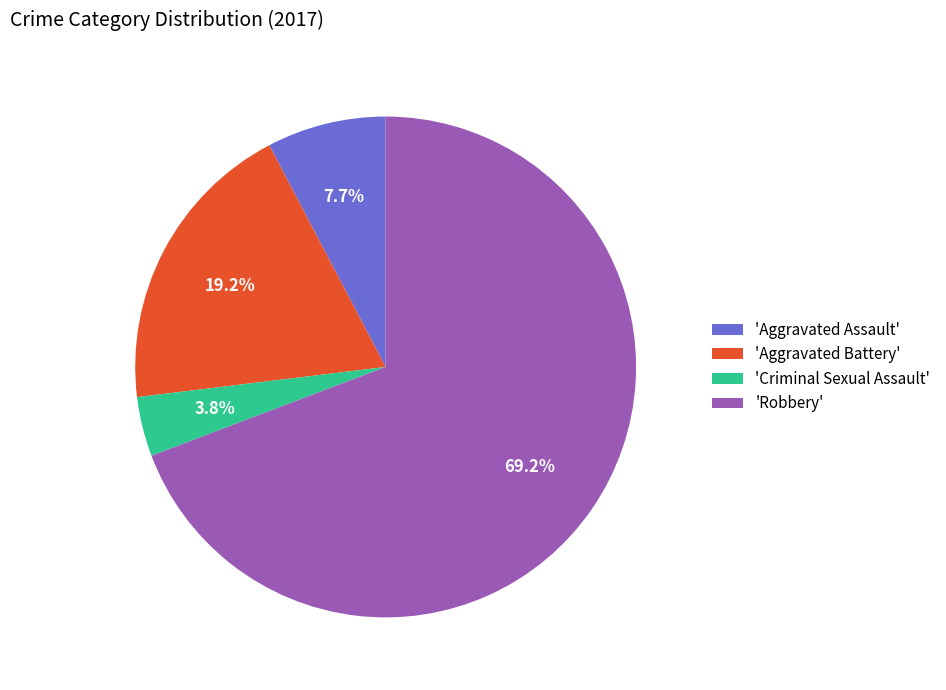

To the nearest percent, what is the difference between the largest and smallest slice percentages?

65%